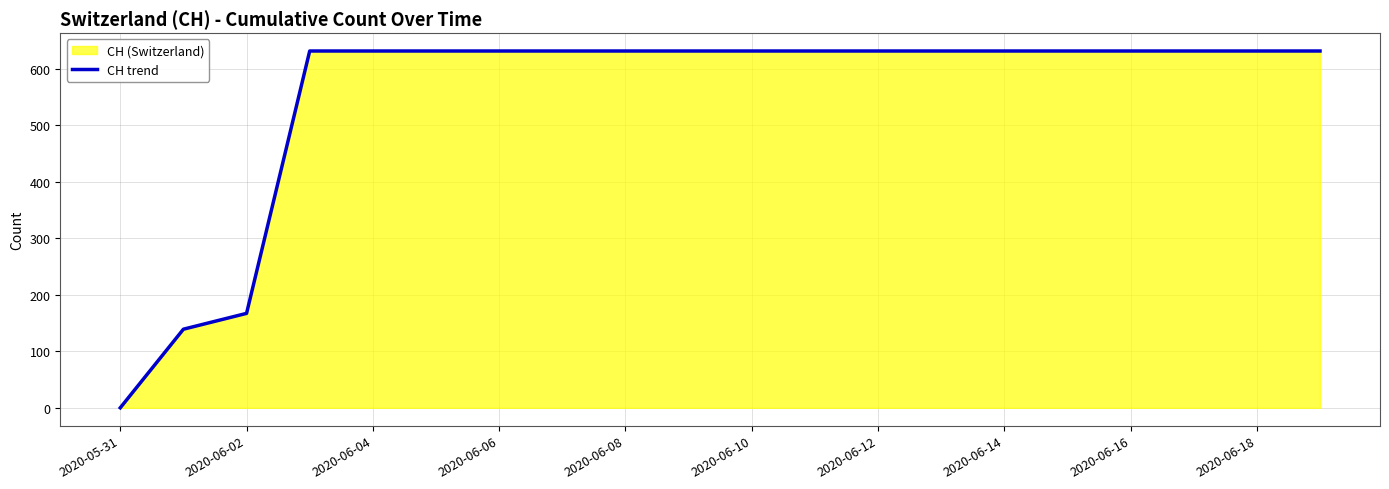

Which label corresponds to the smallest value in the chart?

2020-05-31